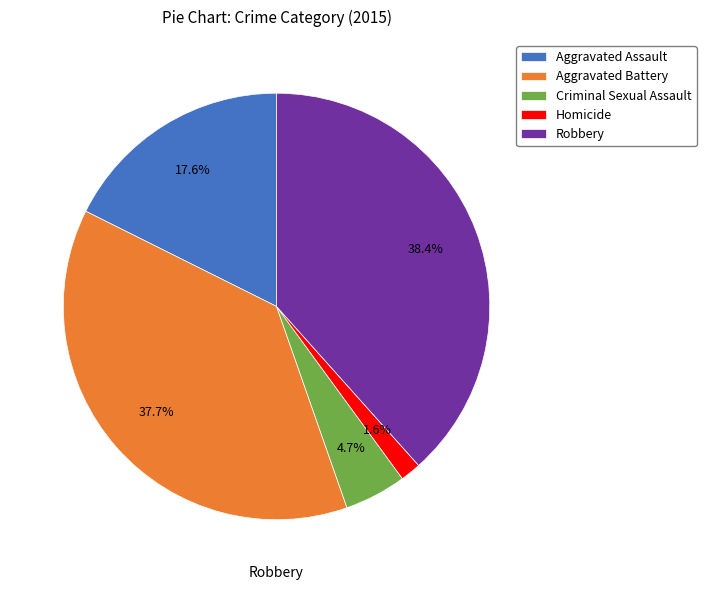

Which slice is the largest?

Robbery